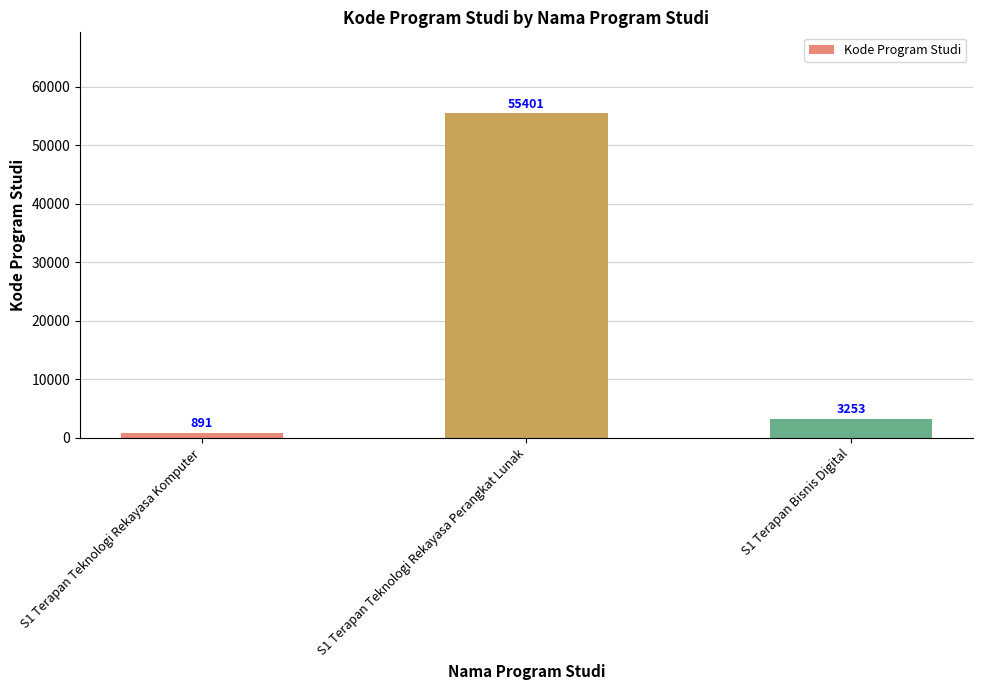

The chart shows a value of 85596 at S1 Terapan Teknologi Rekayasa Perangkat Lunak. True or false?

False